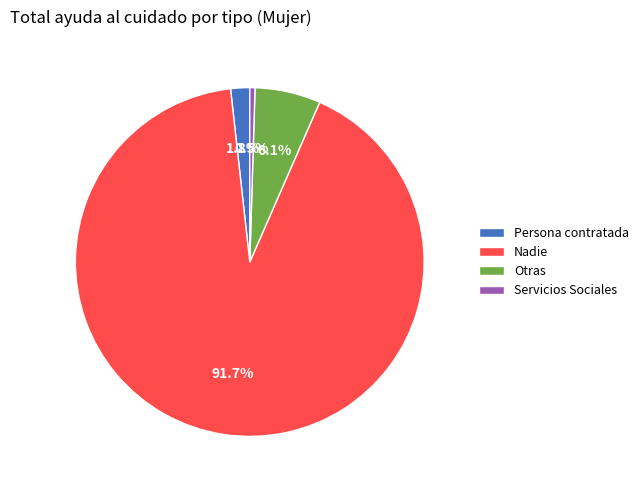

Rank the categories by value from highest to lowest.

Nadie, Otras, Persona contratada, Servicios Sociales